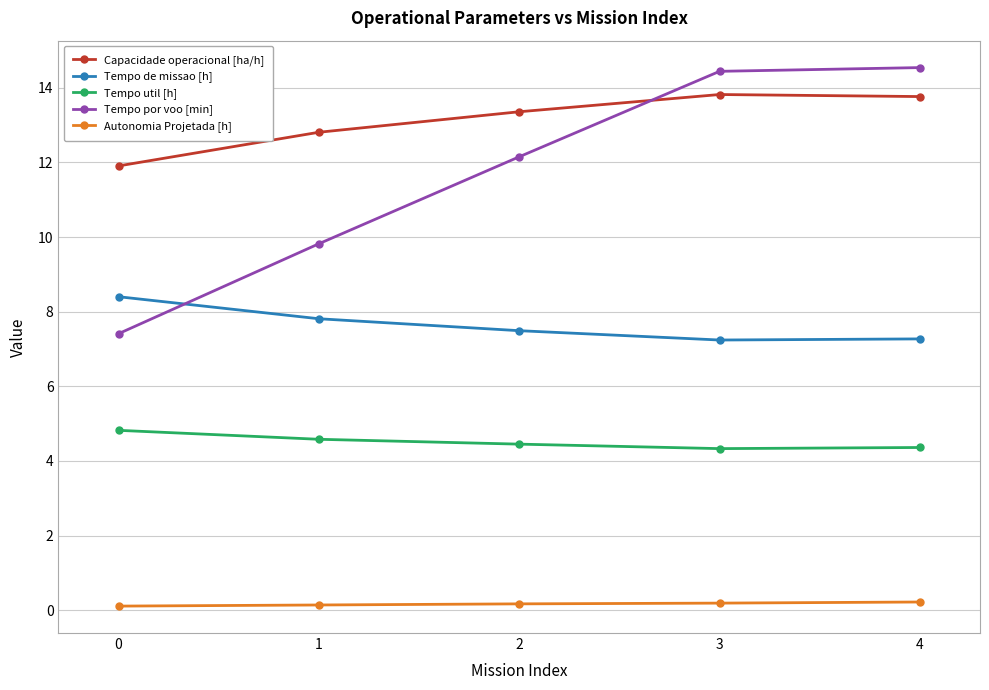

At how many categories does at least one series exceed 4?

5